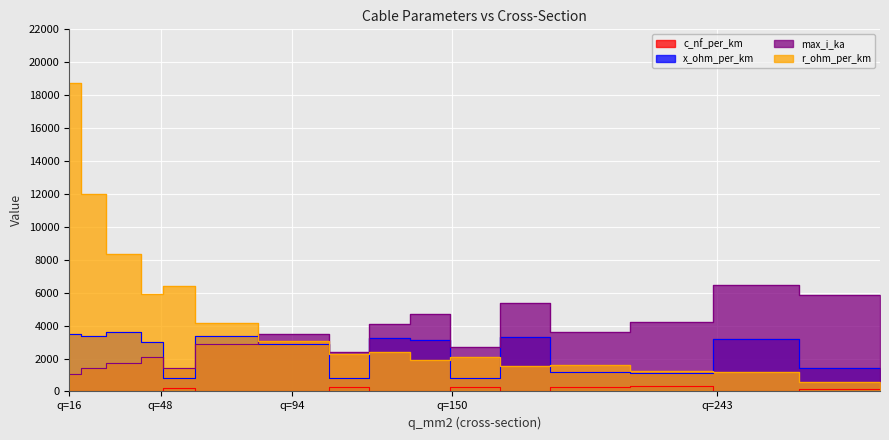

What is the average value of the c_nf_per_km series?

98.0